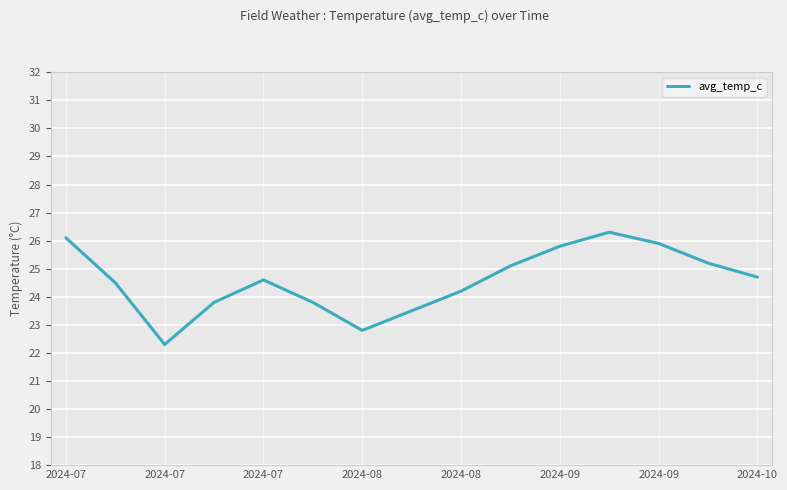

What is the average value?

24.6